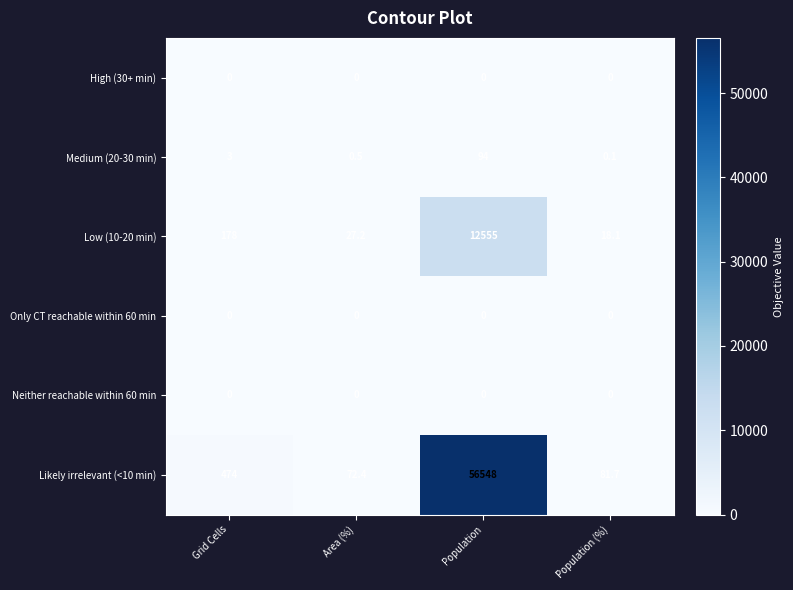

Which series has the largest range (max minus min)?

Likely irrelevant (<10 min)